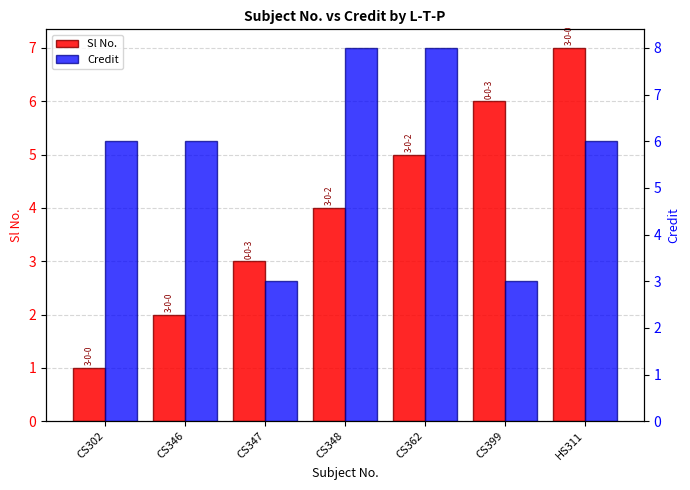

Which series has the widest spread of values?

Sl No.